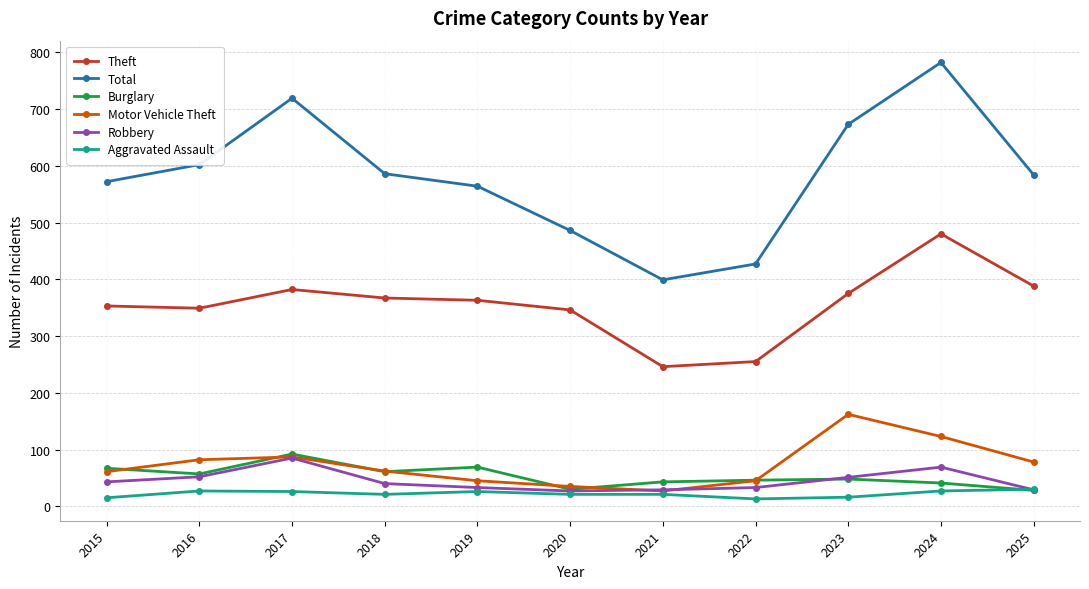

Which category has the highest value in the Burglary series?

2017